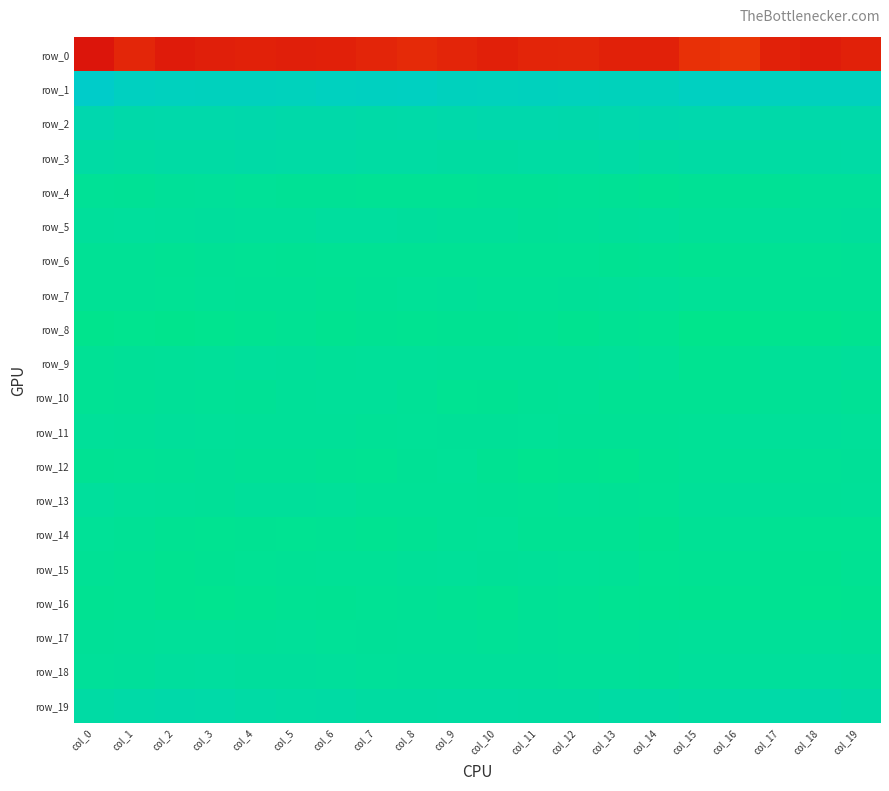

Reading right to left, extract all data points from this chart.

row_0: -212.3	-217.0	-212.4	-196.0	-199.5	-212.4	-212.0	-207.9	-209.0	-213.4	-209.2	-205.3	-208.7	-213.1	-214.0	-212.4	-214.0	-217.4	-208.1	-222.3
row_1: 48.5	49.7	51.2	57.1	54.9	46.7	46.3	48.3	49.4	48.1	50.0	54.3	53.6	51.6	47.8	48.6	48.6	50.3	53.9	66.4
row_2: 22.9	22.9	20.8	23.4	26.3	28.3	27.2	24.2	25.0	25.0	23.0	20.0	18.8	21.7	21.9	24.1	22.3	22.6	21.8	28.0
row_3: 15.7	14.7	12.7	13.6	14.9	11.4	15.3	13.0	12.2	10.4	10.5	12.3	13.0	16.0	15.7	17.7	14.3	14.9	11.8	13.9
row_4: -2.0	-2.0	-6.5	-6.4	-6.2	-10.1	-7.5	-5.4	-6.9	-7.8	-8.6	-8.1	-8.8	-7.7	-7.1	-4.6	-1.2	-3.7	-6.8	-5.5
row_5: 2.7	1.3	1.7	-1.7	-2.3	1.1	-0.5	-2.6	-4.1	-0.2	0.0	2.9	5.7	5.5	1.5	1.5	2.6	1.1	2.1	1.3
row_6: -7.3	-9.0	-8.1	-10.2	-12.8	-9.3	-11.3	-8.5	-8.6	-8.2	-9.0	-8.7	-8.3	-8.0	-9.2	-8.8	-7.1	-9.2	-7.4	-6.9
row_7: -6.7	-7.3	-8.0	-7.4	-4.7	-1.2	-2.9	-4.3	-5.3	-5.3	-3.8	-4.4	-7.0	-10.7	-7.9	-7.6	-6.1	-8.1	-7.4	-6.9
row_8: -13.8	-17.9	-15.7	-19.1	-19.8	-11.5	-9.8	-13.2	-10.5	-10.9	-11.2	-12.5	-11.3	-13.5	-10.0	-12.4	-15.2	-18.1	-15.2	-18.4
row_9: -0.0	-3.1	-2.6	-10.6	-12.6	-5.0	-0.9	-2.1	-2.9	-3.7	-2.5	-1.2	-1.7	-3.2	0.6	1.2	-1.2	-2.9	-4.0	-7.7
row_10: -6.5	-4.0	-6.4	-9.5	-9.9	-9.9	-10.3	-5.8	-6.8	-11.3	-11.8	-5.7	-1.4	-1.0	-2.9	-6.2	-5.3	-4.4	-7.9	-8.2
row_11: -1.6	-0.6	-1.5	-1.5	-5.3	-6.6	-6.7	-6.6	-4.6	-4.1	-4.4	-4.6	-5.6	-2.7	-2.9	-2.1	-1.4	-0.5	-2.1	-1.2
row_12: -4.4	-5.3	-7.8	-6.1	-6.1	-10.9	-15.5	-14.9	-16.0	-11.4	-4.6	-6.6	-11.7	-9.3	-7.6	-6.6	-4.0	-6.8	-8.5	-9.8
row_13: -2.8	-4.3	-2.3	-0.2	-3.2	-8.9	-7.5	-5.9	-8.0	-6.4	-5.1	-6.1	-5.2	-1.8	-0.3	-0.9	-4.0	-3.7	-1.8	2.2
row_14: -11.7	-11.8	-9.3	-5.1	-7.6	-13.9	-10.0	-9.8	-9.2	-4.8	-6.1	-9.9	-12.1	-10.6	-11.6	-10.9	-12.1	-11.4	-7.6	-4.5
row_15: -9.7	-13.5	-11.2	-8.4	-10.7	-11.7	-6.1	-4.6	-2.8	-4.0	-1.5	-2.5	-5.0	-6.0	-7.6	-8.7	-11.1	-13.3	-9.7	-6.5
row_16: -14.3	-15.8	-11.1	-12.0	-13.5	-12.6	-11.9	-9.0	-7.4	-12.3	-9.7	-7.8	-8.3	-10.9	-10.6	-12.3	-15.5	-14.4	-10.1	-11.2
row_17: -2.1	-1.3	-2.7	-3.3	-1.6	-2.8	-4.5	-4.4	-2.5	-5.0	-3.7	-3.3	-4.2	-4.8	-2.0	-2.7	-1.9	-1.2	-3.6	-4.0
row_18: 4.3	5.2	1.2	1.1	1.3	-2.6	-1.6	-1.1	-0.8	-0.4	-0.7	0.4	-1.3	1.1	3.1	3.1	5.0	3.9	0.2	-1.2
row_19: 17.7	21.1	19.9	15.0	11.6	13.9	14.2	10.3	9.8	11.6	11.0	9.9	10.7	13.7	13.1	15.7	19.1	21.0	18.8	14.7